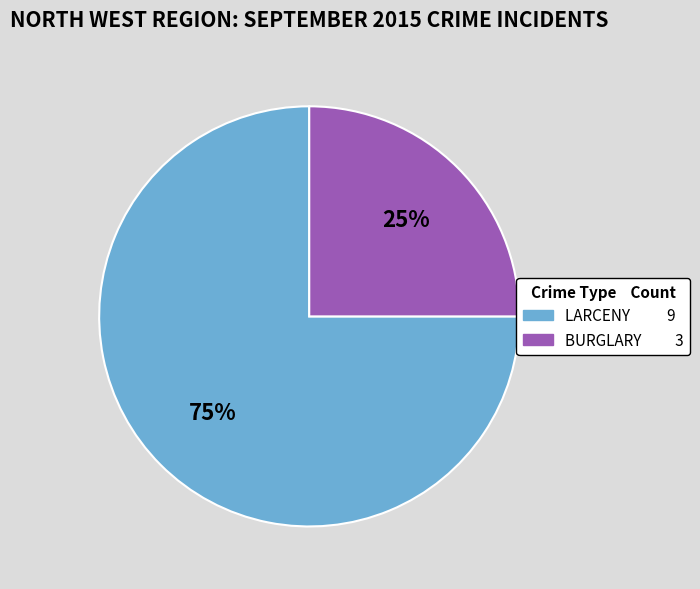

Is there a majority slice in this chart?

Yes